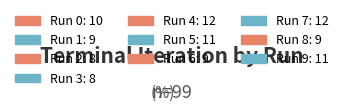

Is Run 8 the majority of the pie?

No